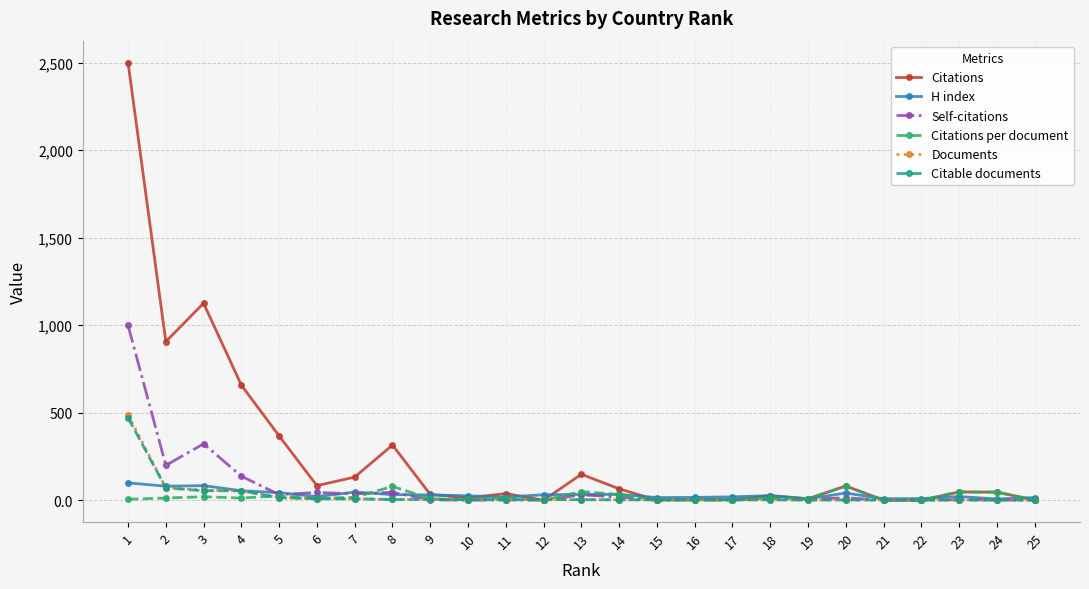

At which label is Citations closest to 1250?

3